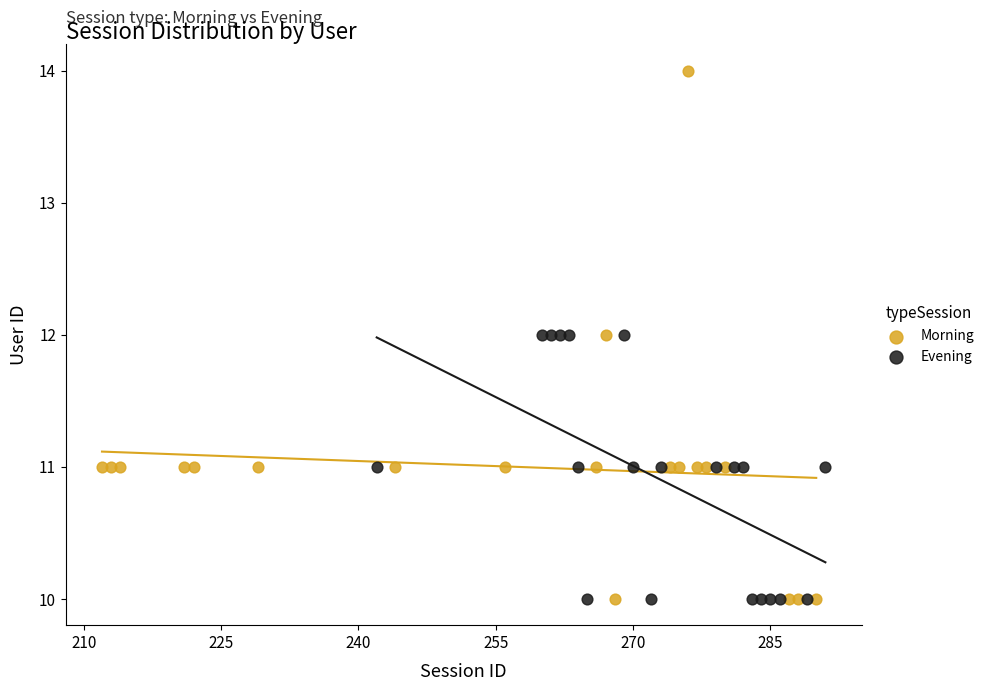

Which series has the widest spread of Y values?

Morning